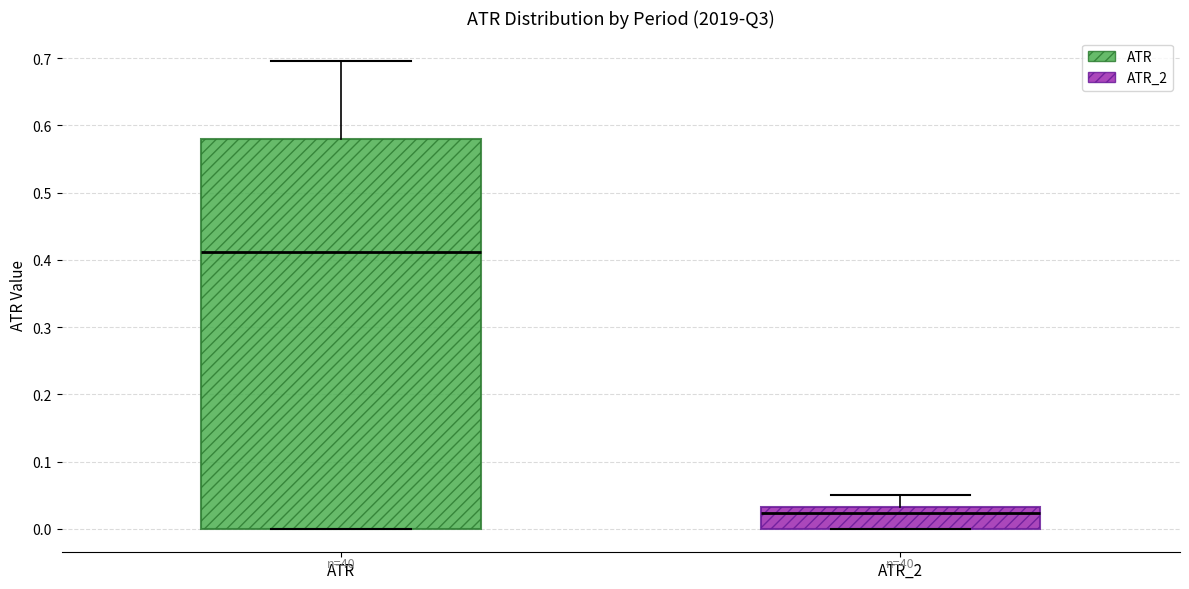

Where does the upper whisker of the box for ATR end on the y-axis? The values are not printed on the chart, so give them approximately, as read against the axis.

0.70